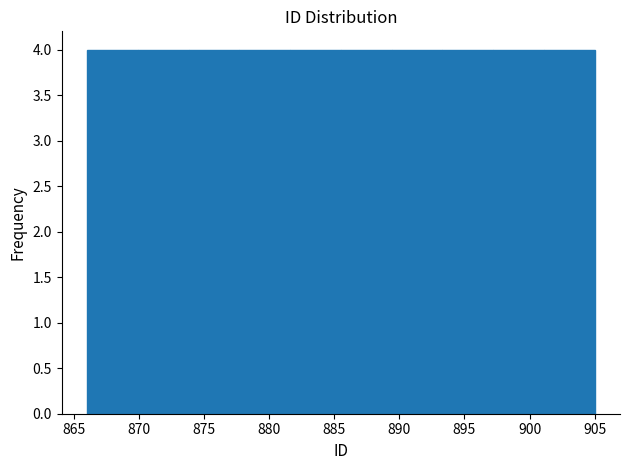

Reading left to right, list every bar in this chart as the range it spans on the x-axis followed by its height. Neither the bar edges nor the heights are printed on the chart, so give them approximately, as read against the axes.

866.0 to 869.9: 4
869.9 to 873.8: 4
873.8 to 877.7: 4
877.7 to 881.6: 4
881.6 to 885.5: 4
885.5 to 889.4: 4
889.4 to 893.3: 4
893.3 to 897.2: 4
897.2 to 901.1: 4
901.1 to 905.0: 4